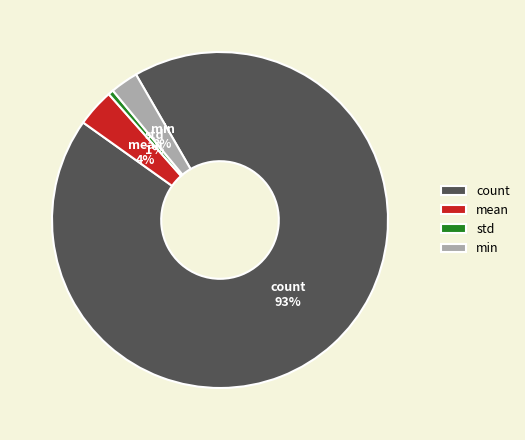

To the nearest percent, what portion does min represent?

3%